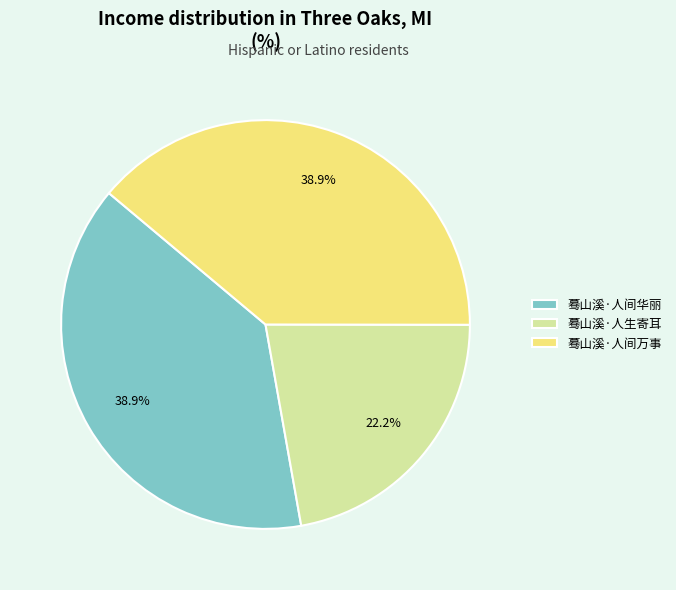

True or false: 蓦山溪·人间华丽 accounts for 45% of the total.

False